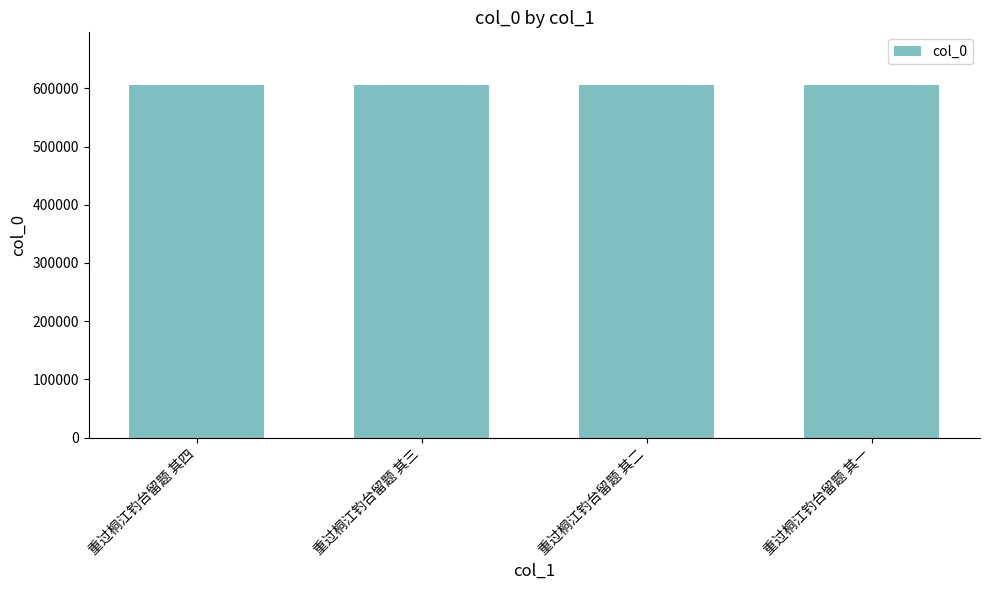

The value at 重过桐江钓台留题 其二 is 605388. True or false?

True